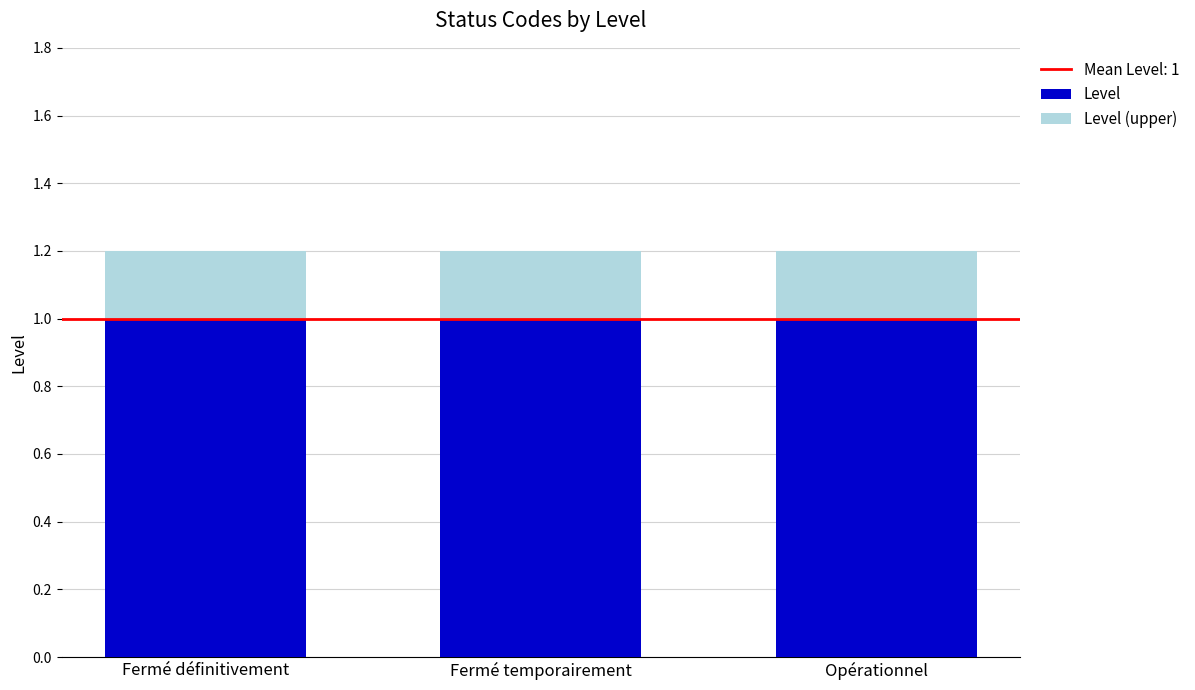

How many bars are there in total?

3